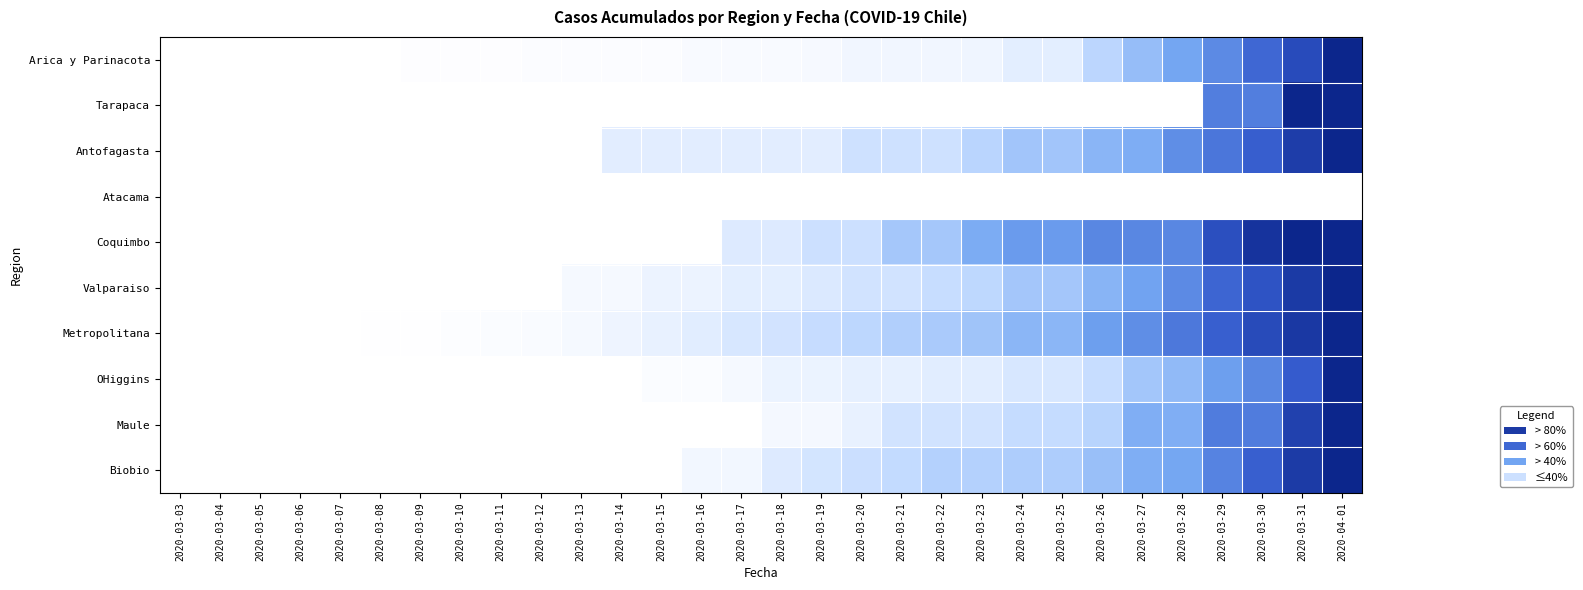

Between 2020-03-07 and 2020-03-13, which series saw the biggest shift?

Metropolitana